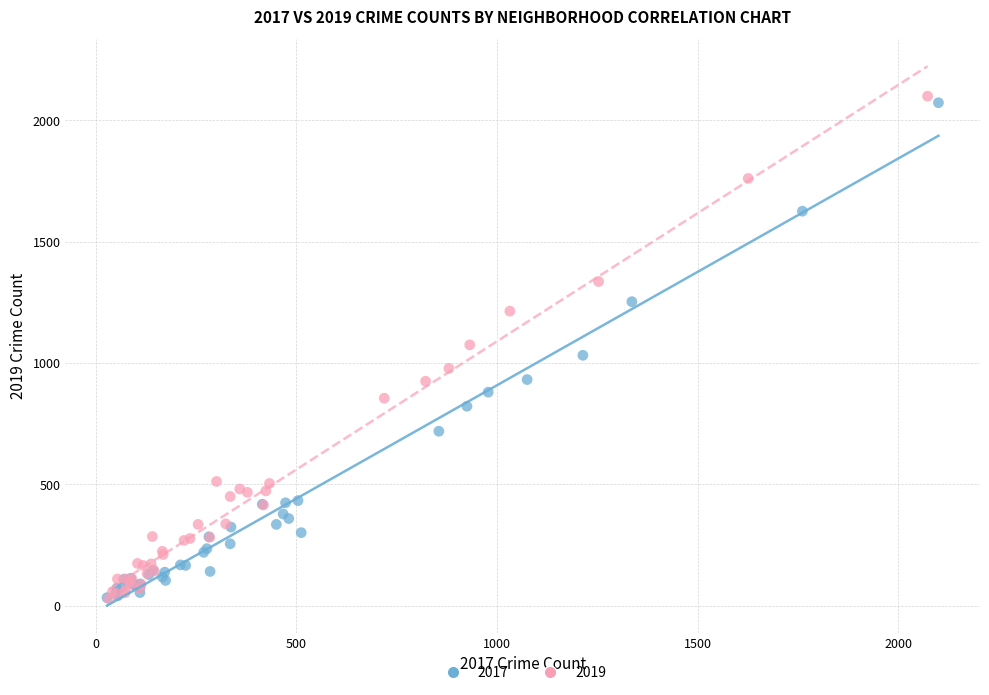

Which series has the largest Y range (max minus min)?

2019